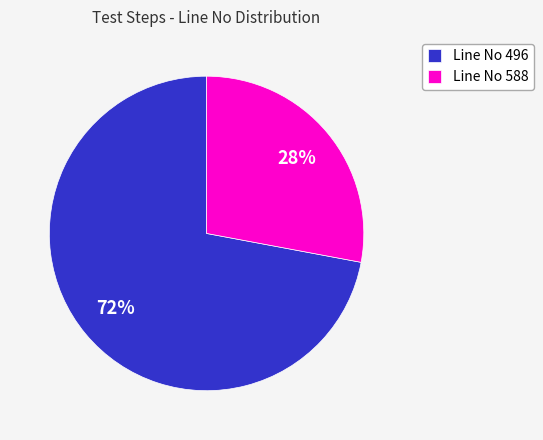

Which has a higher value, Line No 496 or Line No 588?

Line No 496